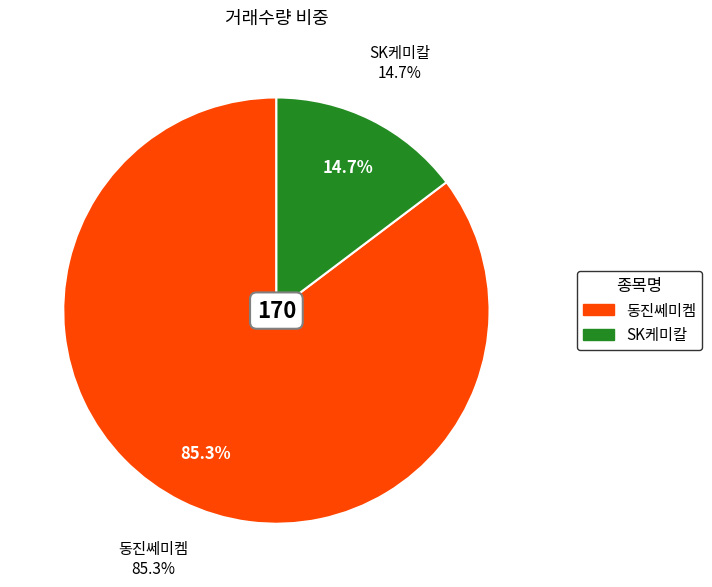

What percentage do SK케미칼 and 동진쎄미켐 together represent?

100.0%